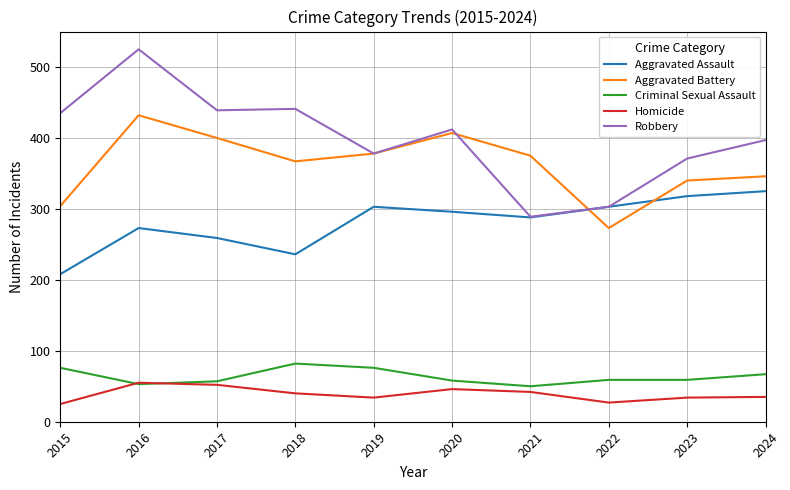

True or false: Homicide and Robbery intersect in this chart.

False